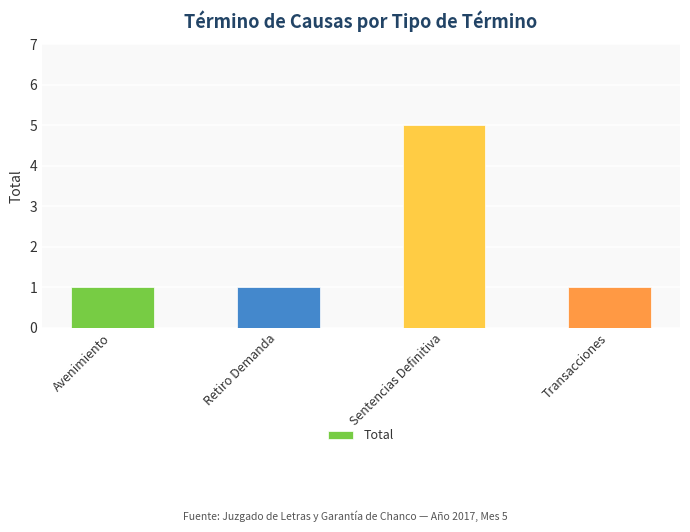

Which has a higher value, Sentencias Definitiva or Avenimiento?

Sentencias Definitiva